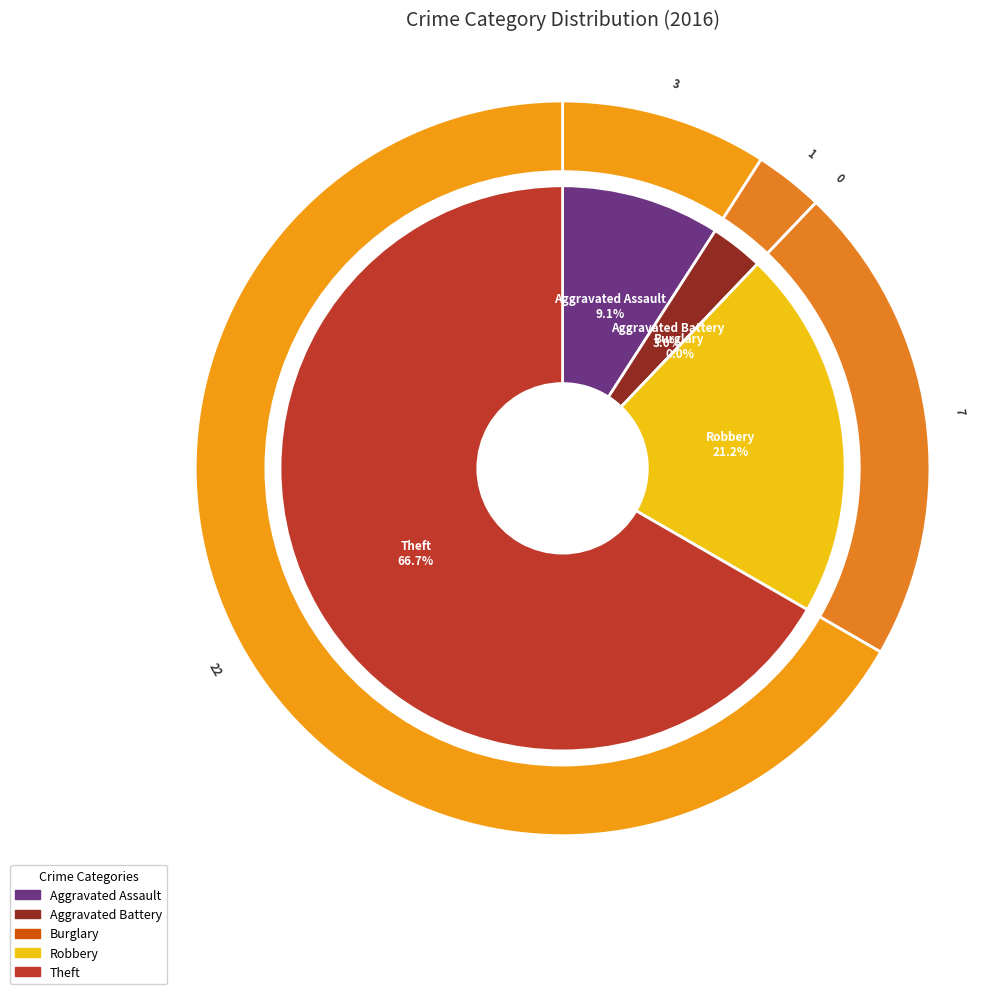

What is the change in value from Robbery to Theft?

+15